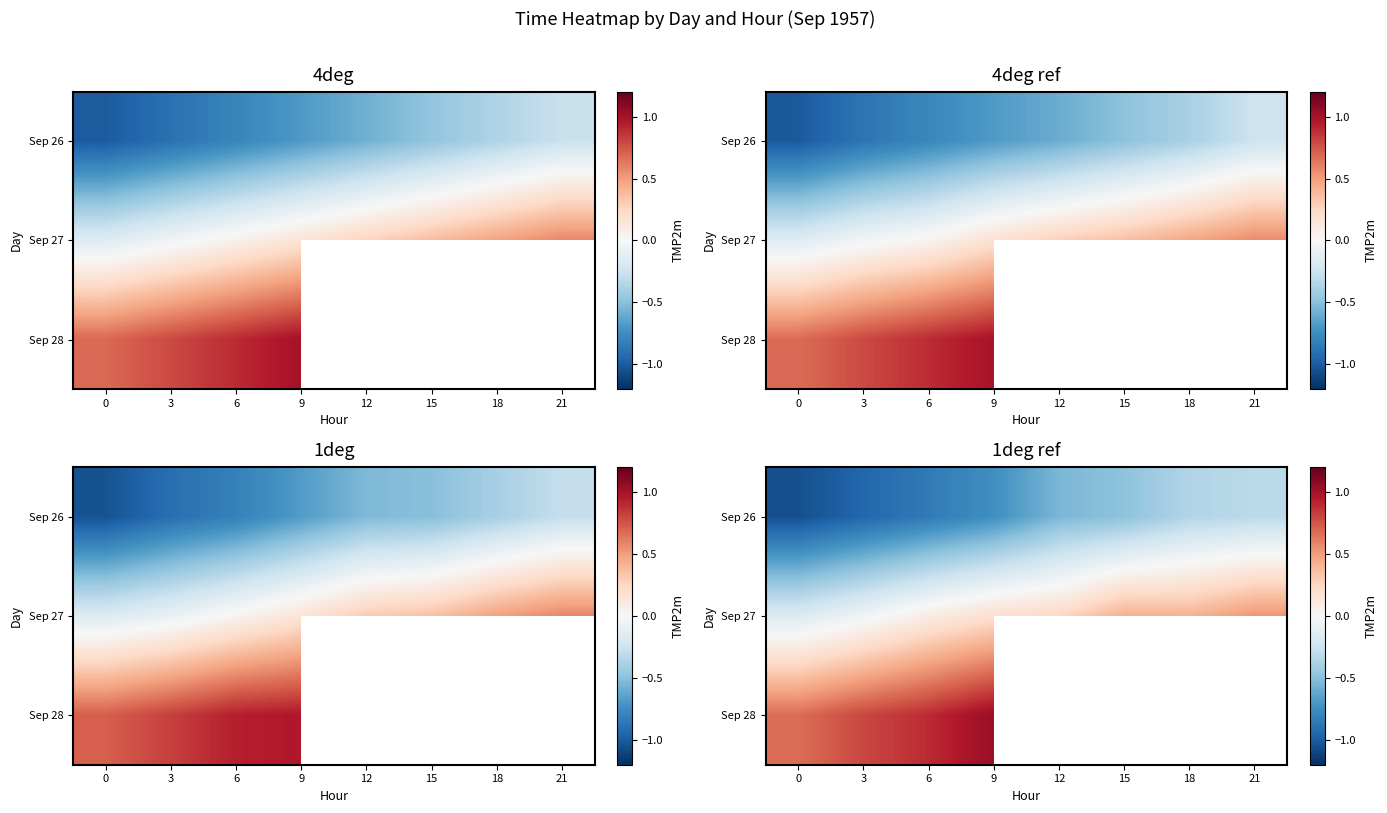

Is it true that row_0 equals -0.3 at 6?

False